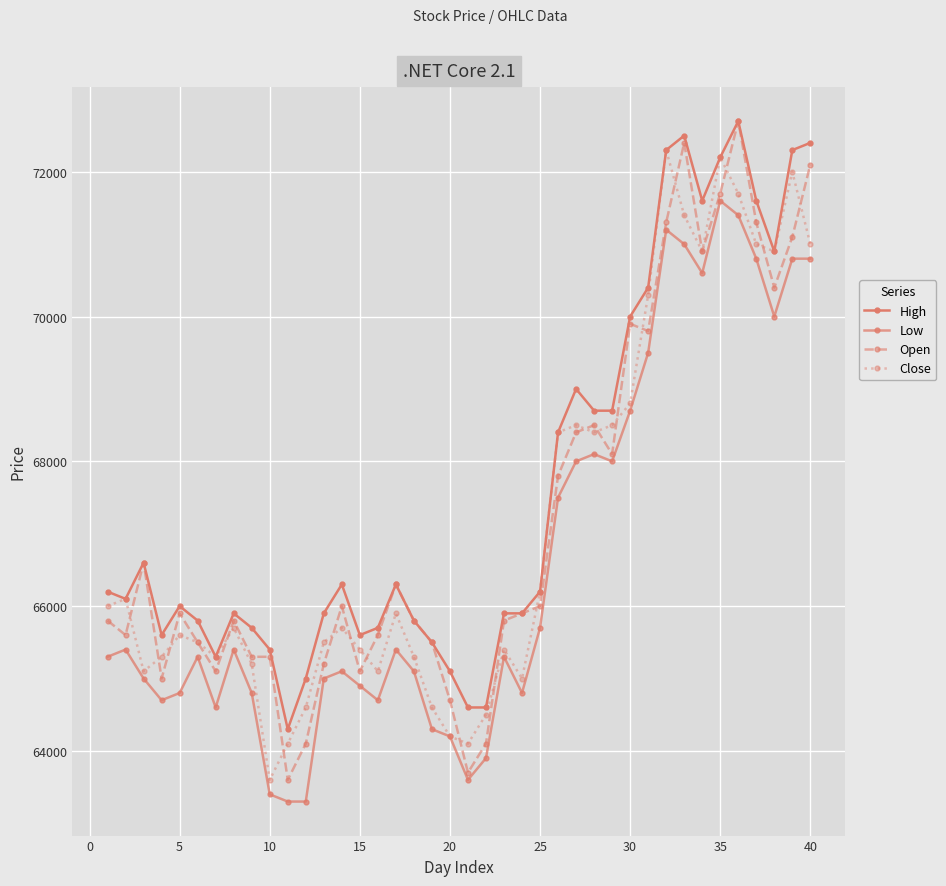

How many data points in High are less than 66200?

20